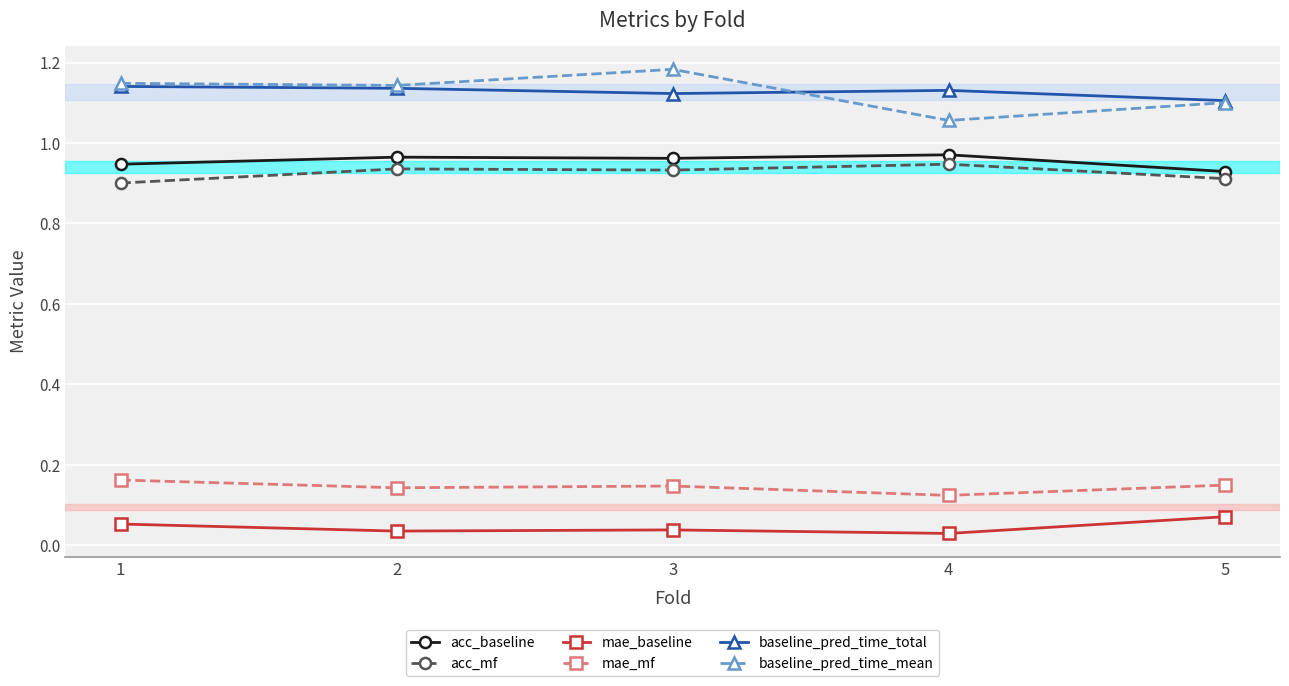

Is the value of acc_mf at 2 greater than the value of baseline_pred_time_total at 5?

No